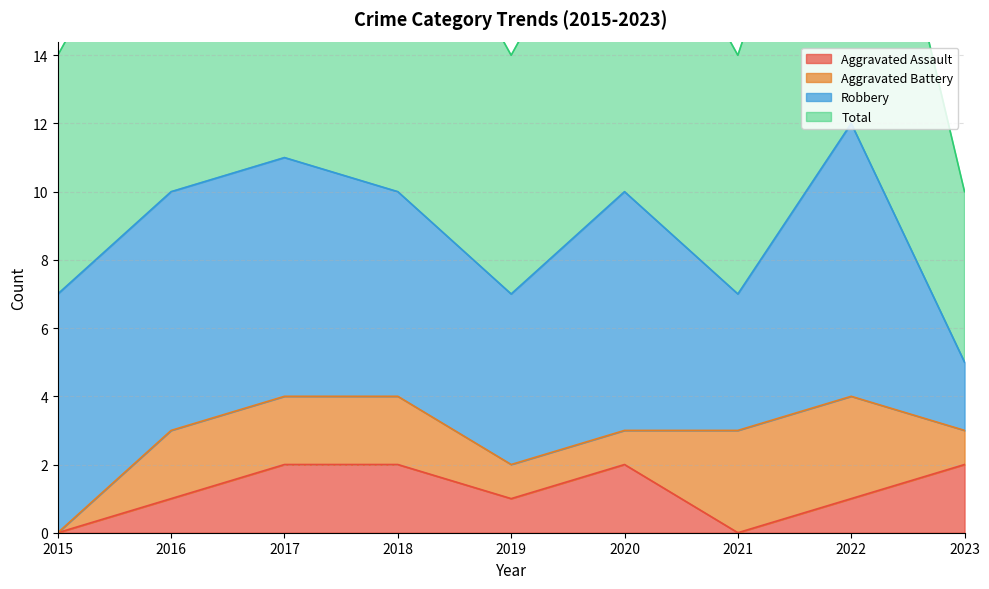

What is the difference between the second highest and second lowest values in the Aggravated Assault series?

2